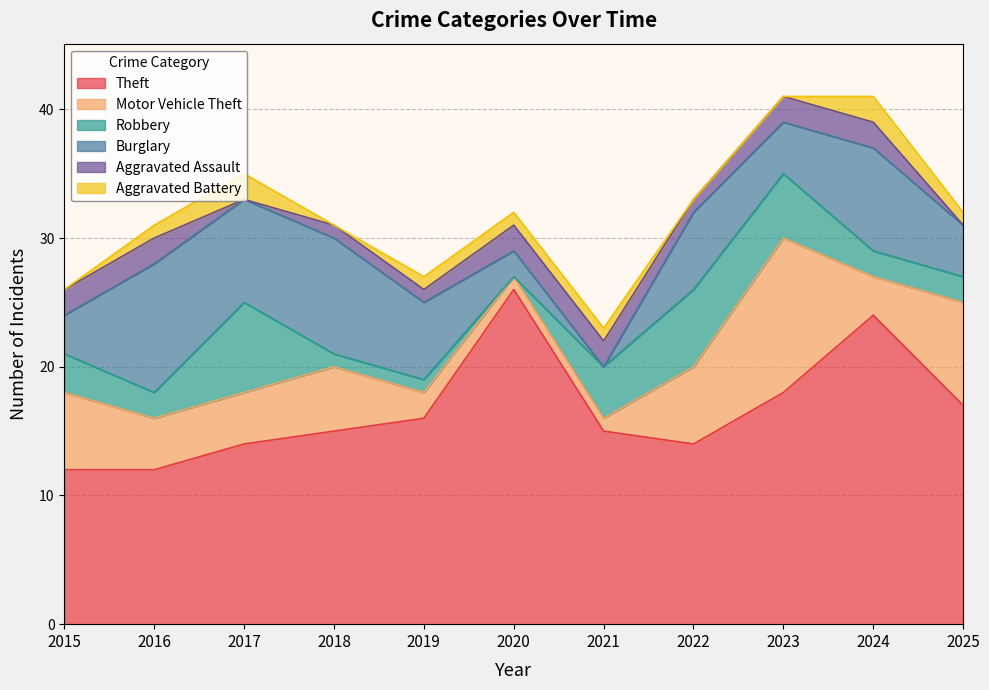

Does the chart have visible grid lines?

Yes